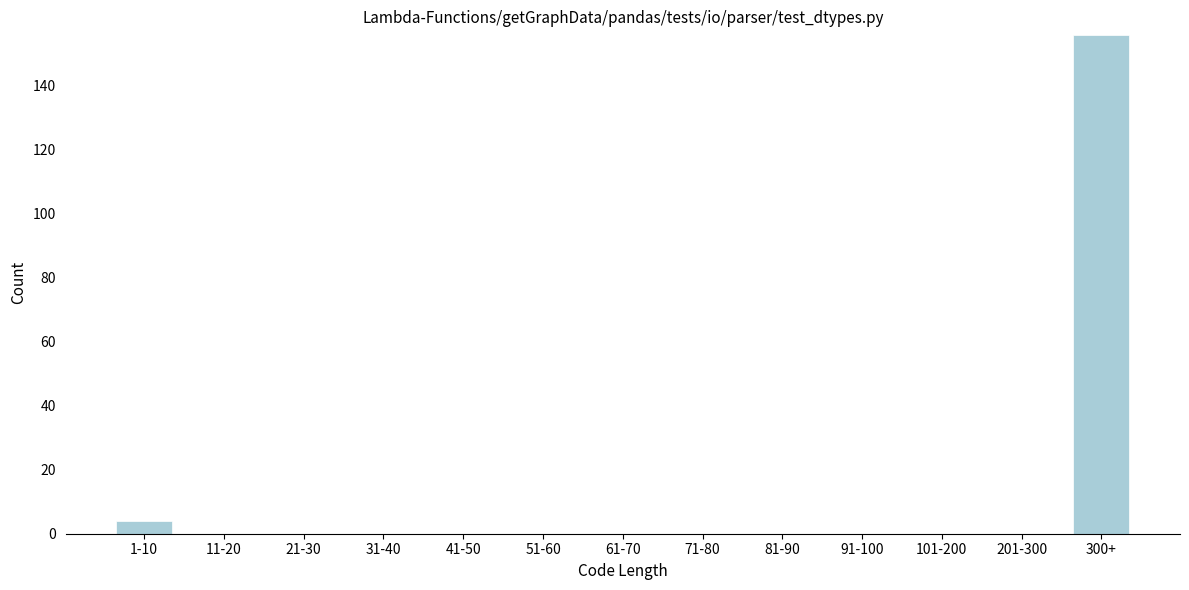

Reading left to right, extract all data points from this chart.

1-10=4	11-20=0	21-30=0	31-40=0	41-50=0	51-60=0	61-70=0	71-80=0	81-90=0	91-100=0	101-200=0	201-300=0	300+=156